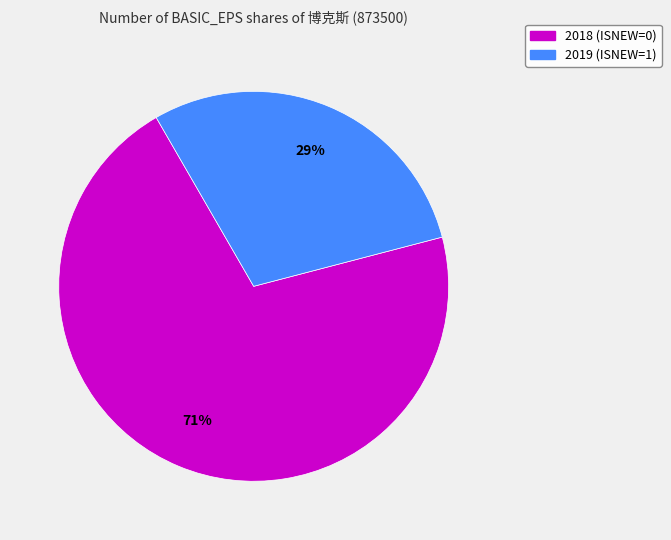

Rank the categories by value from lowest to highest.

2019 (ISNEW=1), 2018 (ISNEW=0)